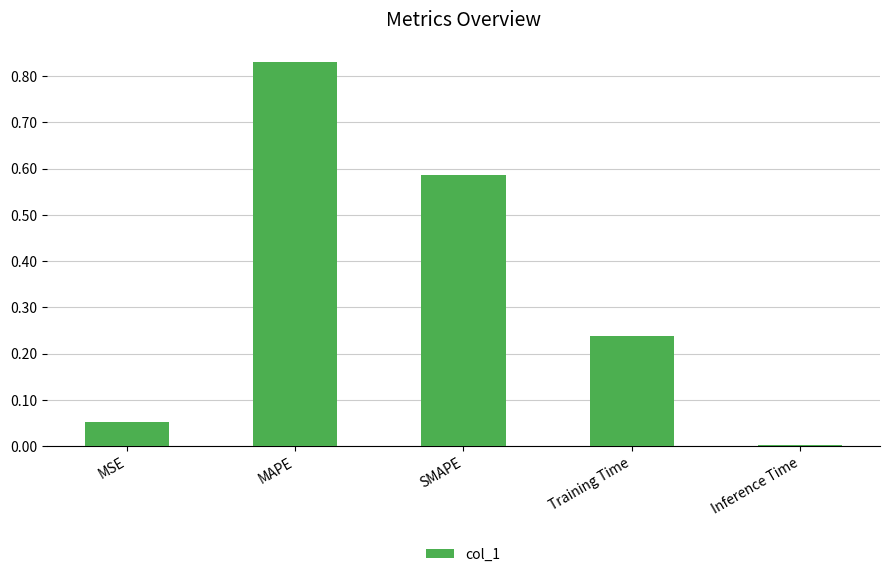

What is the change in value from MAPE to Training Time?

-0.6